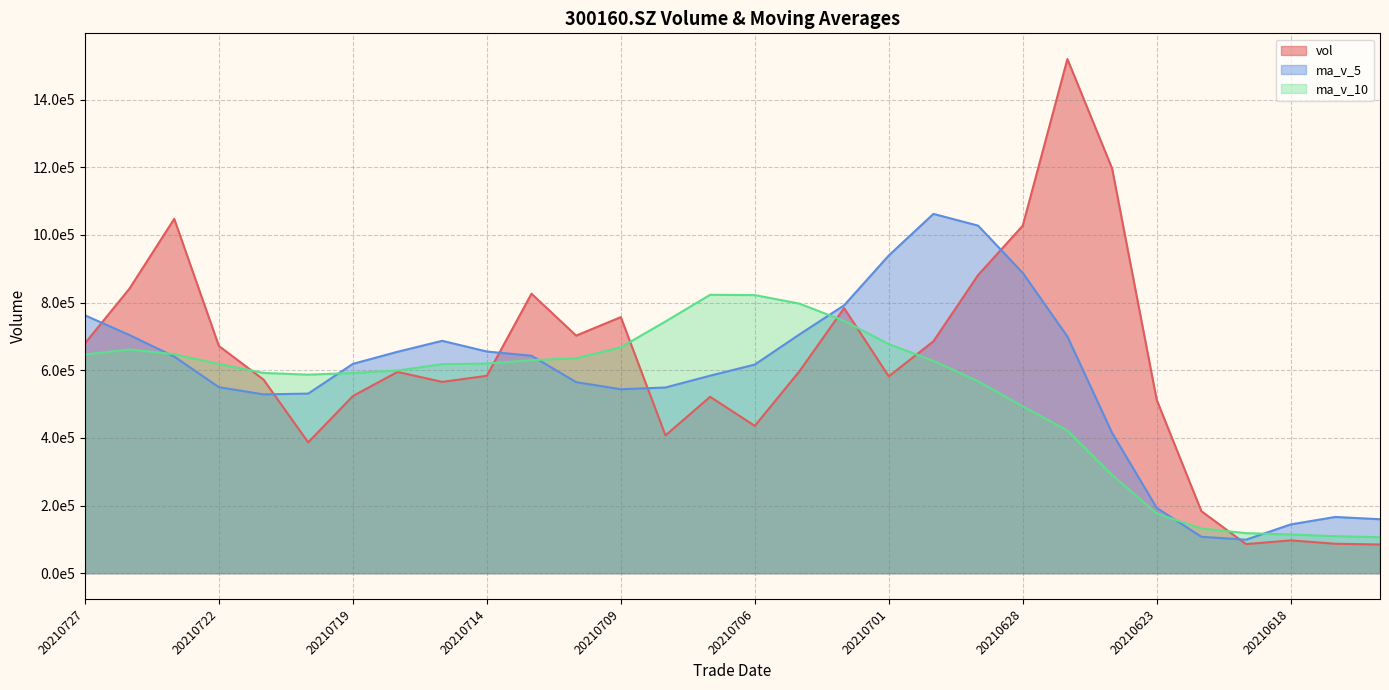

How many lines are shown in the chart?

3